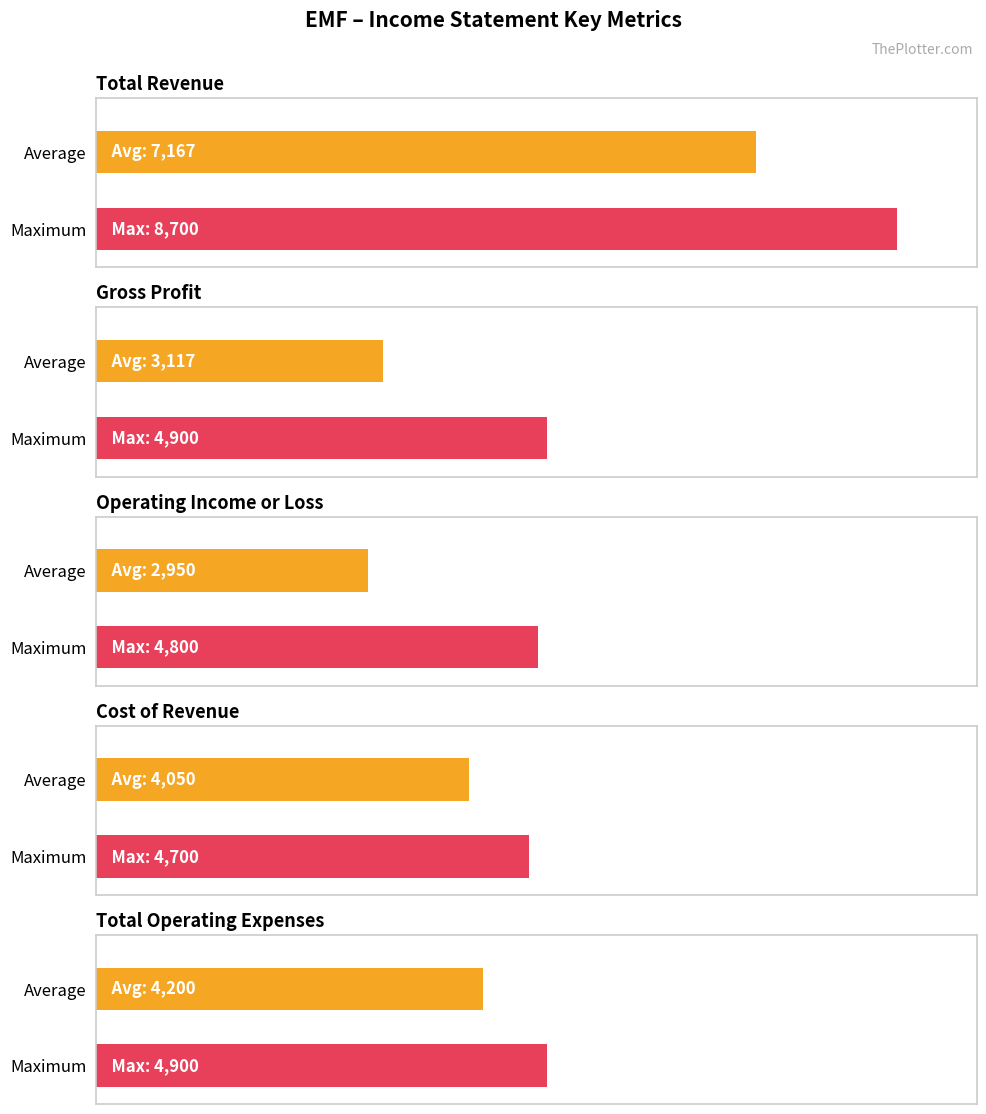

Count the number of data series in this chart.

5